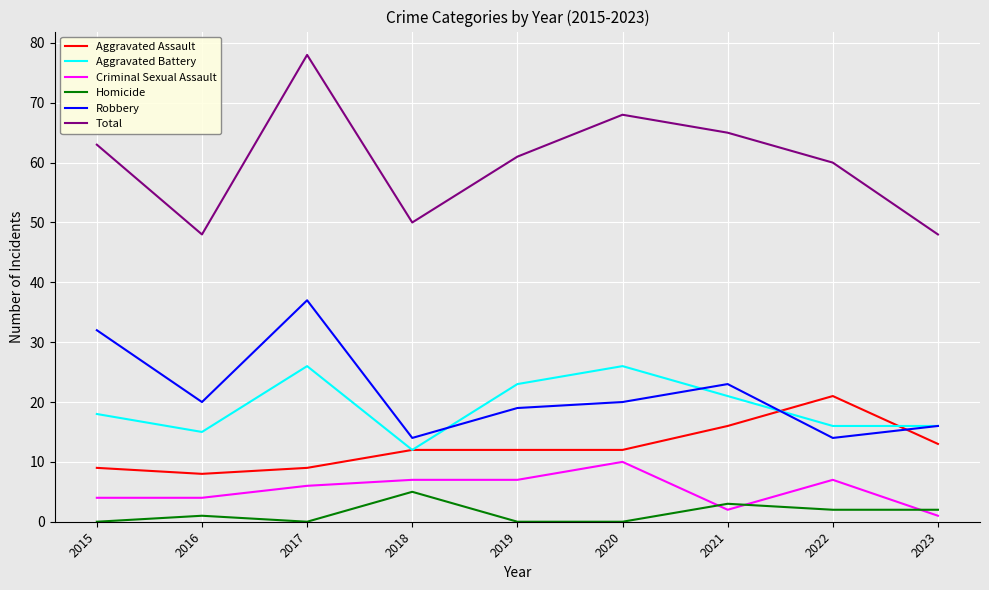

How many lines are shown in the chart?

6